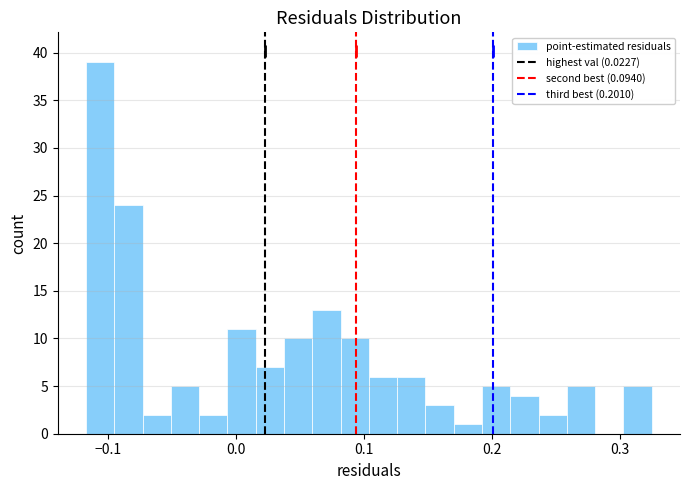

Read against the x-axis, roughly where is the centre of the tallest bar?

-0.11